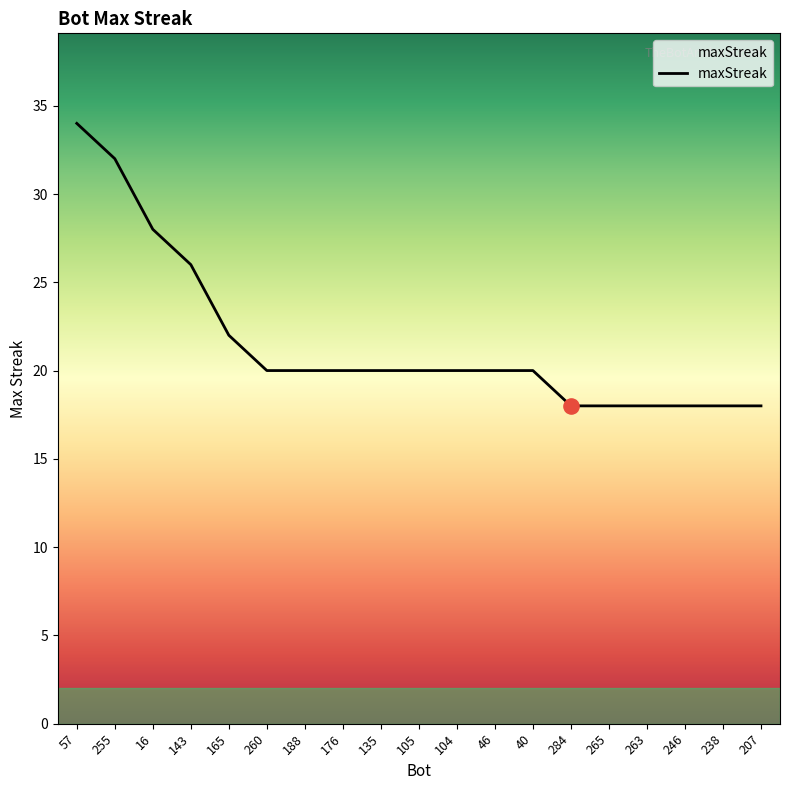

Between 165 and 260, which is larger?

165